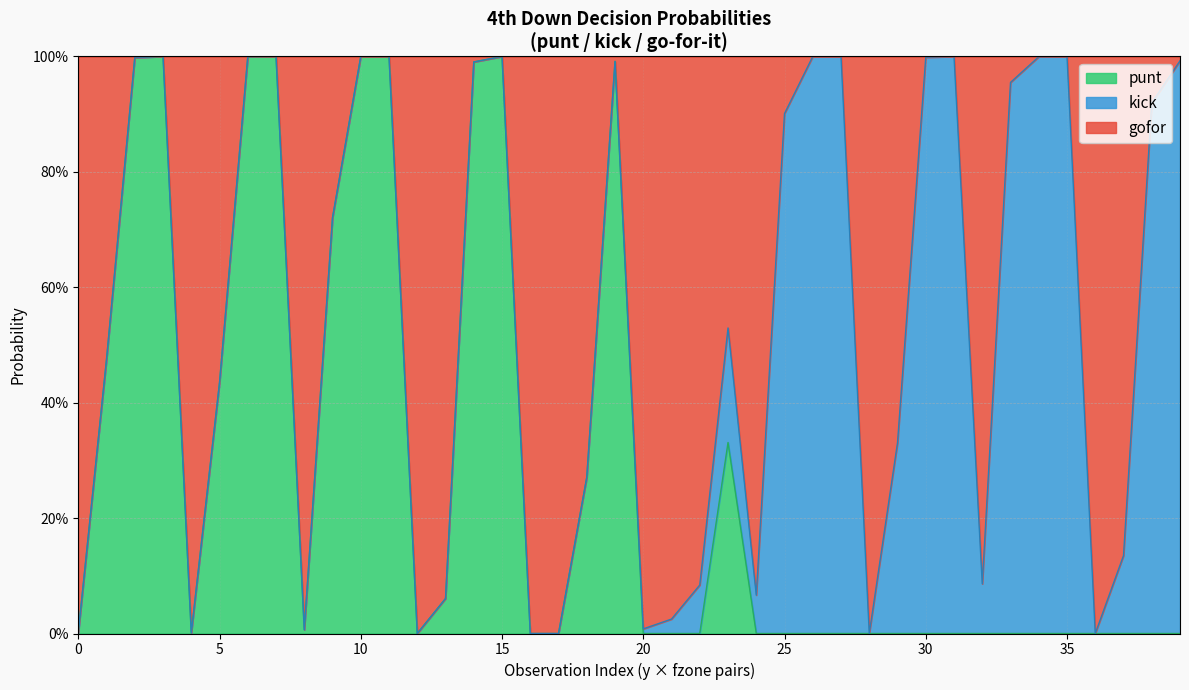

How many interior local peaks does the gofor series have?

7